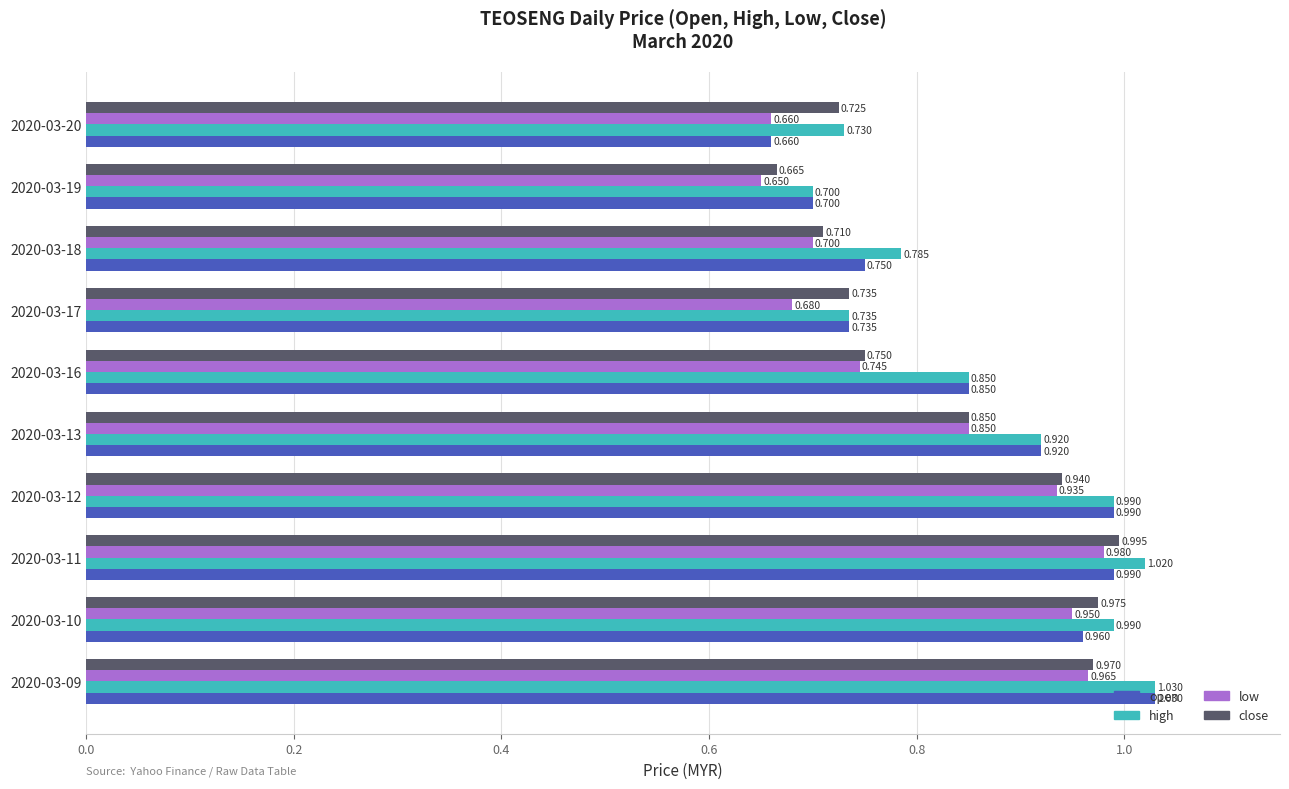

At how many categories does at least one series exceed 0?

10